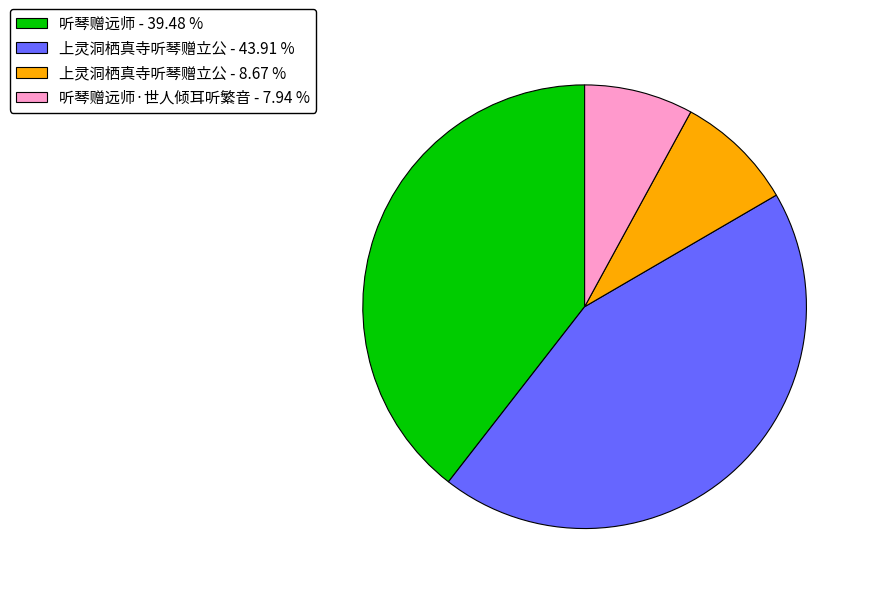

Between 上灵洞栖真寺听琴赠立公 - 8.67 % and 听琴赠远师·世人倾耳听繁音 - 7.94 %, which is larger?

上灵洞栖真寺听琴赠立公 - 8.67 %